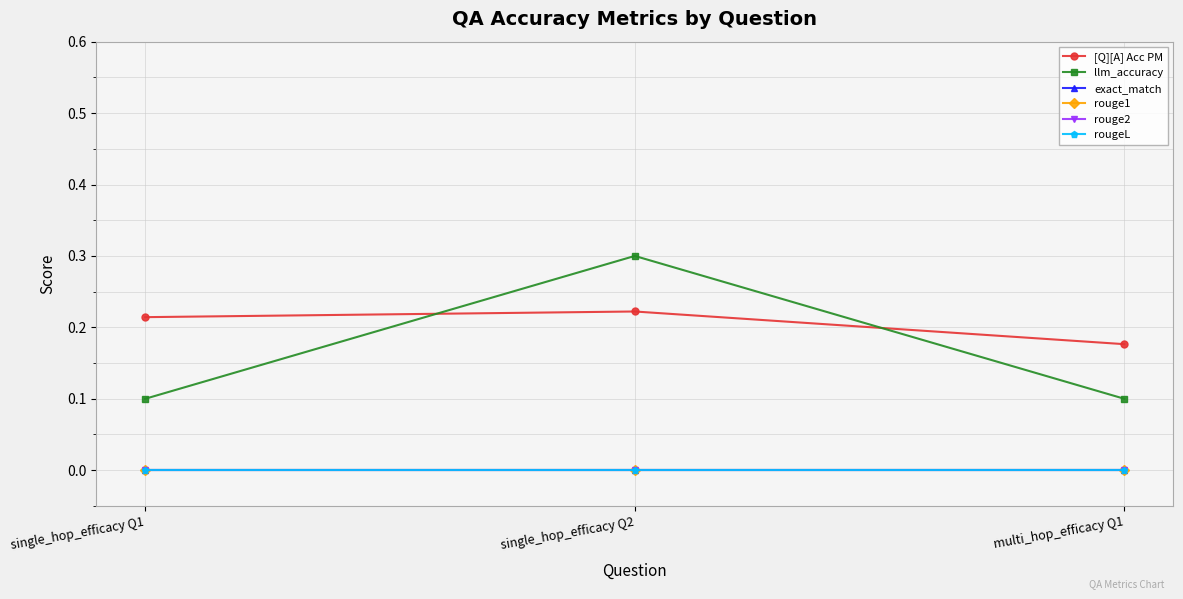

At which category is the sum across all series the highest?

single_hop_efficacy Q2